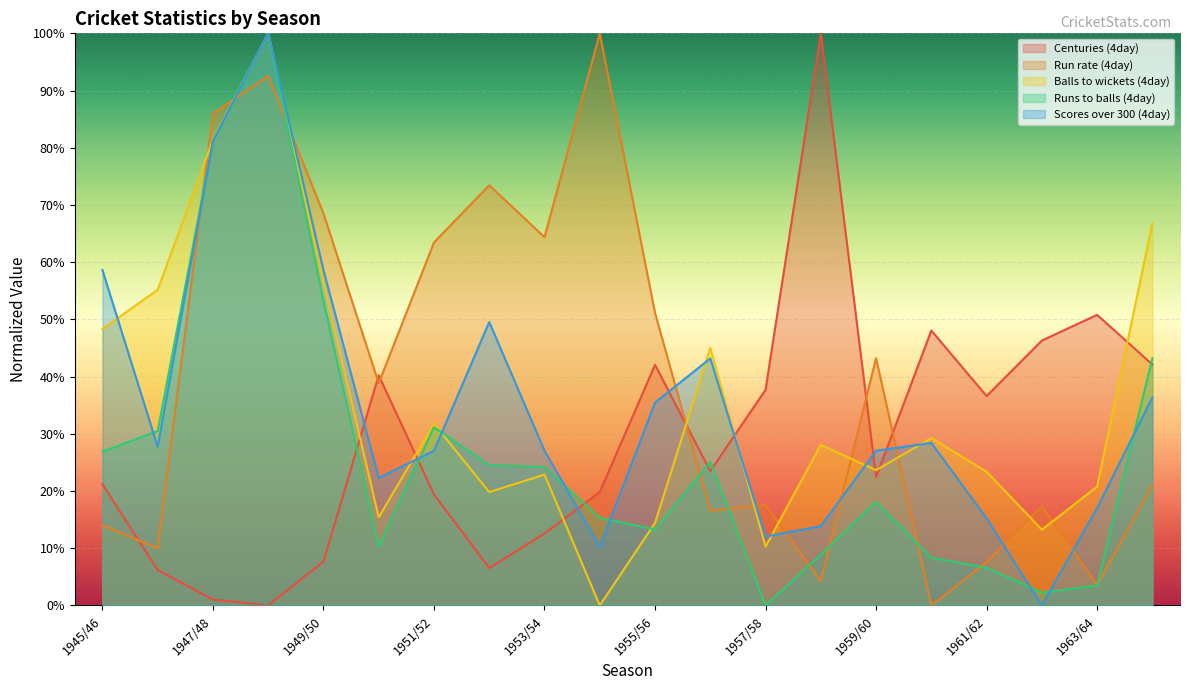

After their last crossing, which series has the higher values: Scores over 300 (4day) or Balls to wickets (4day)?

Balls to wickets (4day)